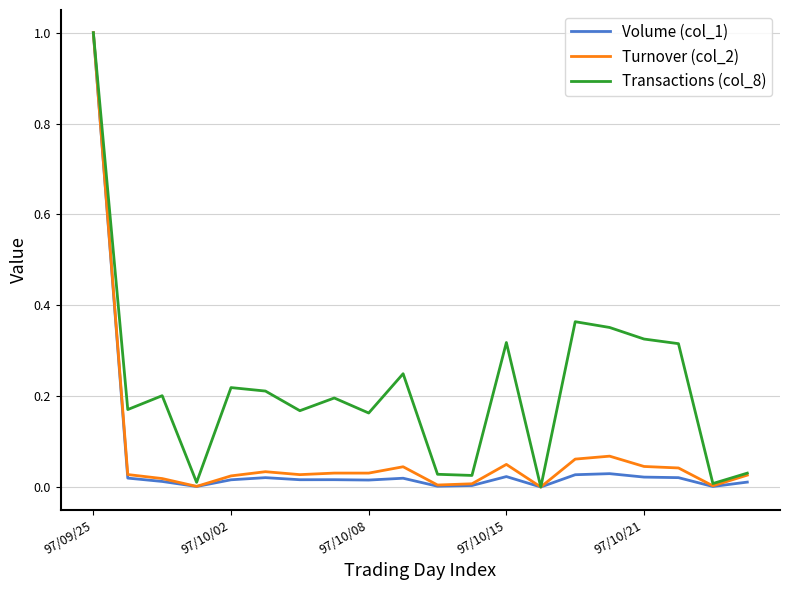

Which series has the largest total across all categories?

Transactions (col_8)